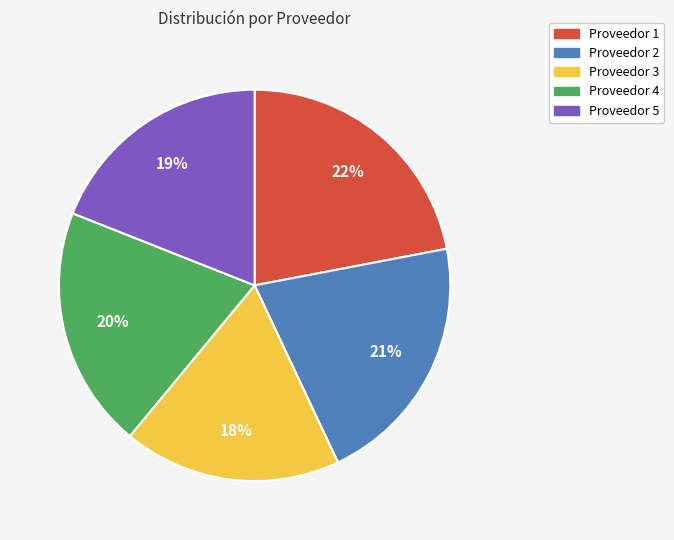

Which has a higher value, Proveedor 2 or Proveedor 4?

Proveedor 2